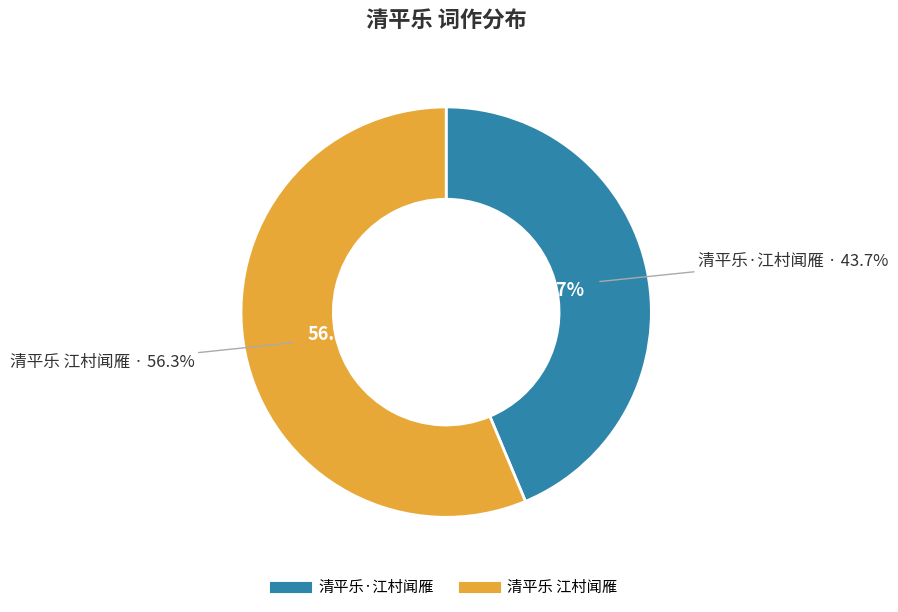

What is the ratio of the value at 清平乐 江村闻雁 to the value at 清平乐·江村闻雁?

1.3